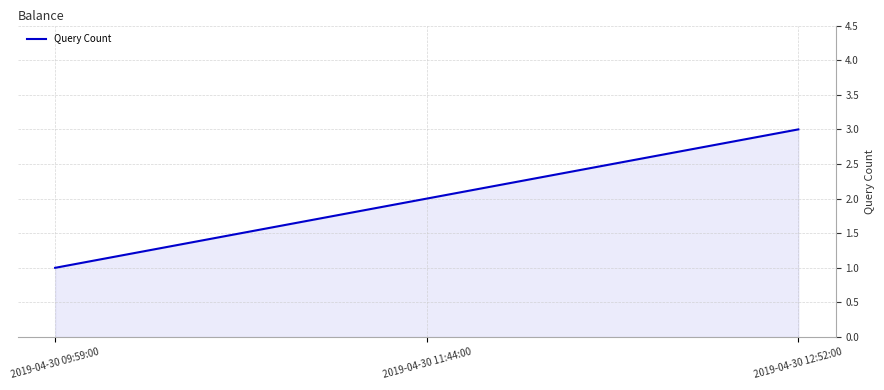

Does the chart display data point markers on the line(s)?

No